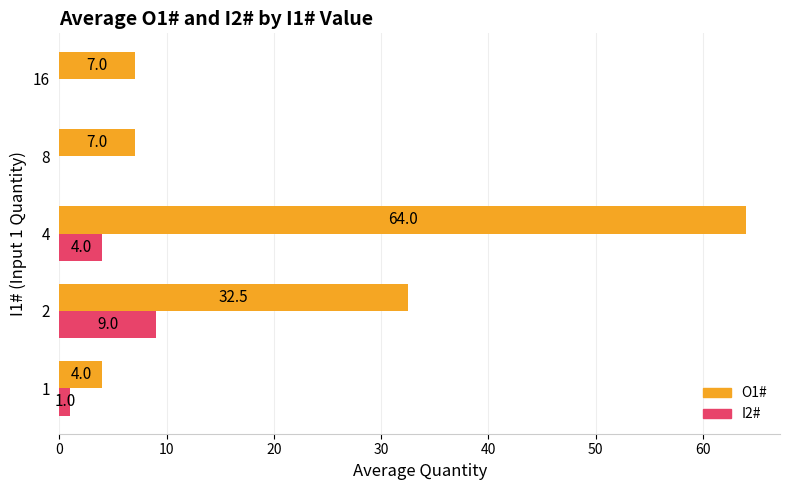

Between 1 and 4, which series saw the biggest shift?

O1#